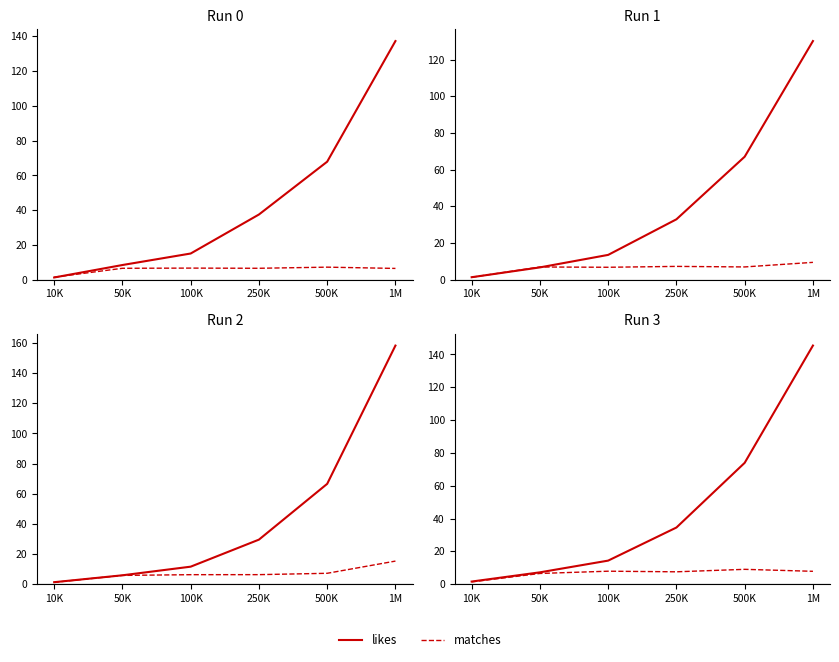

Where is the first local maximum for matches?

100K